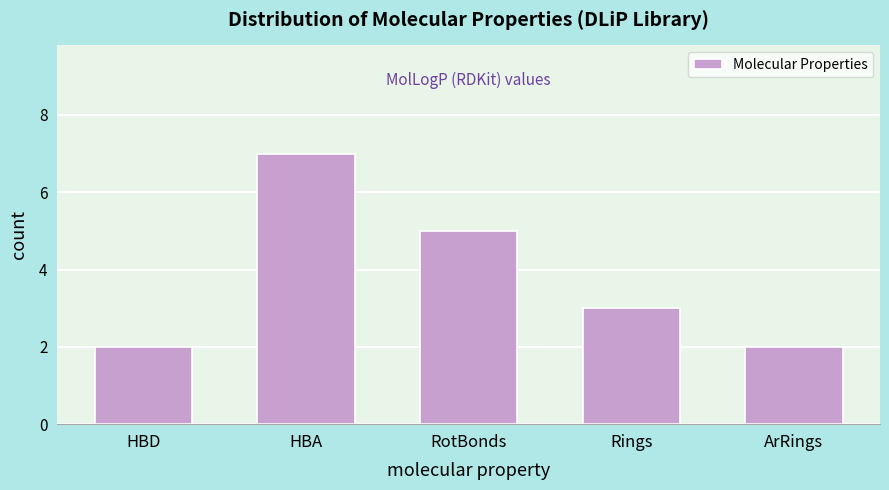

Reading right to left, extract all data points from this chart.

2	3	5	7	2